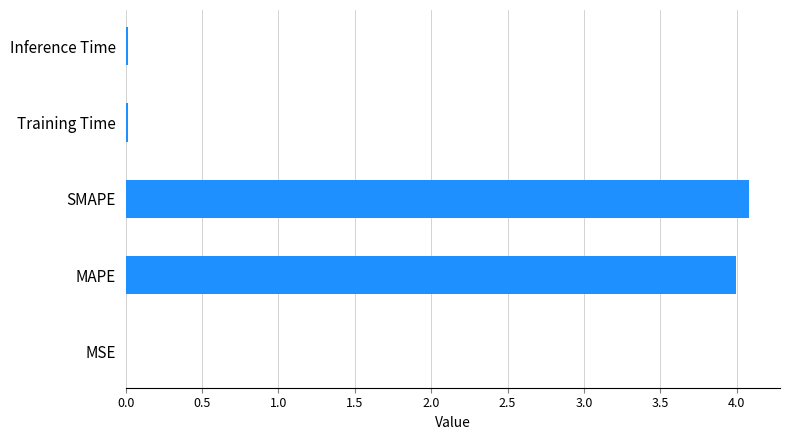

What is the maximum value shown in the chart?

4.1